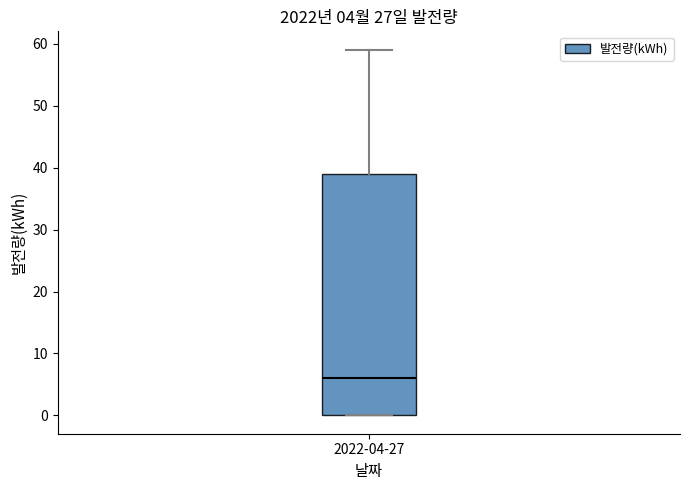

Transcribe this box plot: give where the median line is, the range the box spans, and where the two whiskers end, as read against the y-axis. The values are not printed on the chart, so give them approximately, as read against the axis.

median 6, box 0 to 39, whiskers 0 to 59